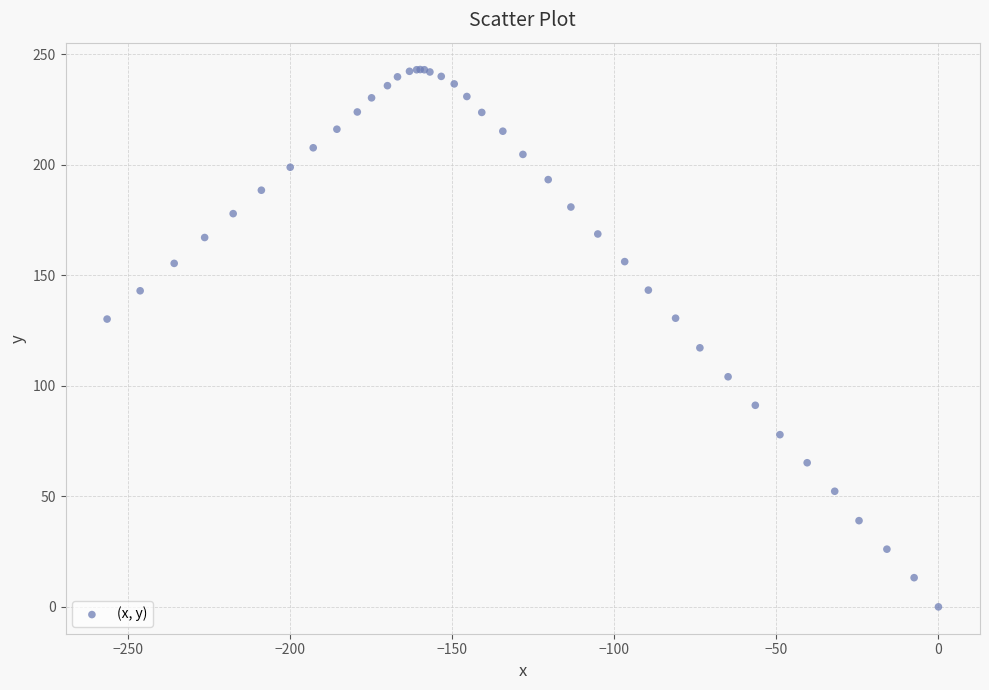

What Y value in the scatter plot is closest to 121?

117.2